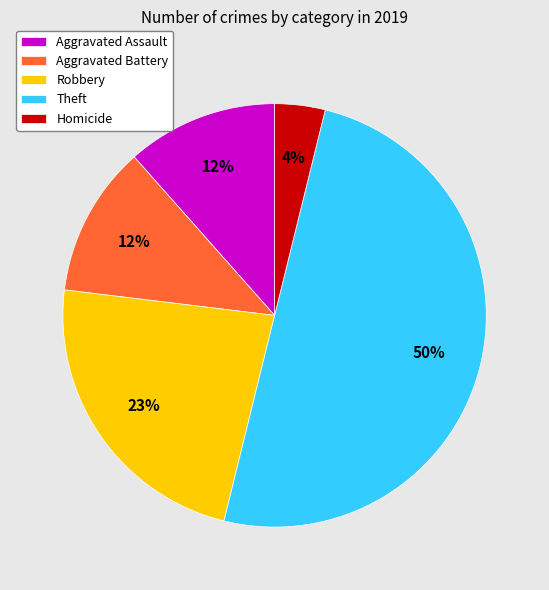

Does Aggravated Battery represent more than half of the total?

No